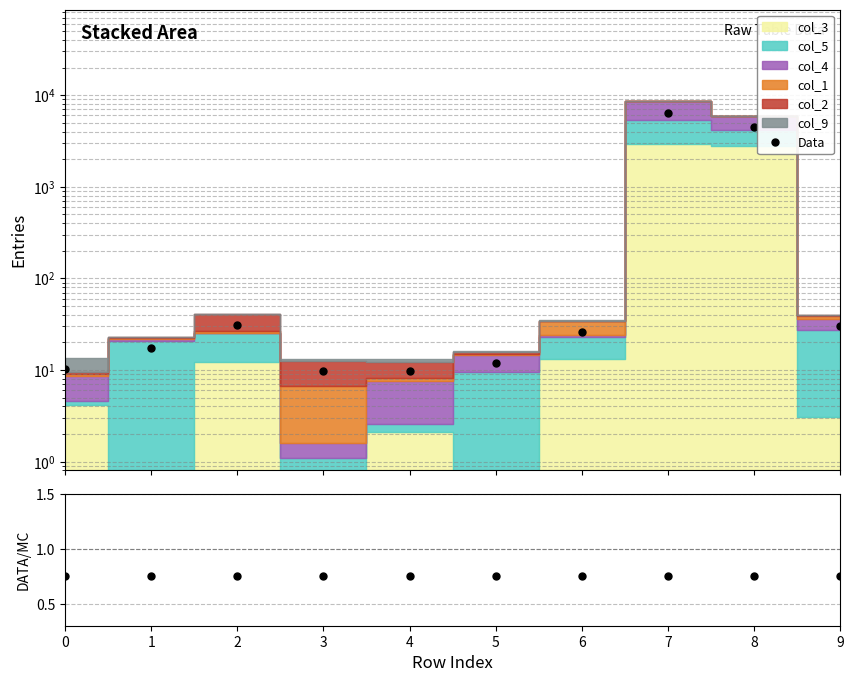

Which category has the highest value across all series?

7